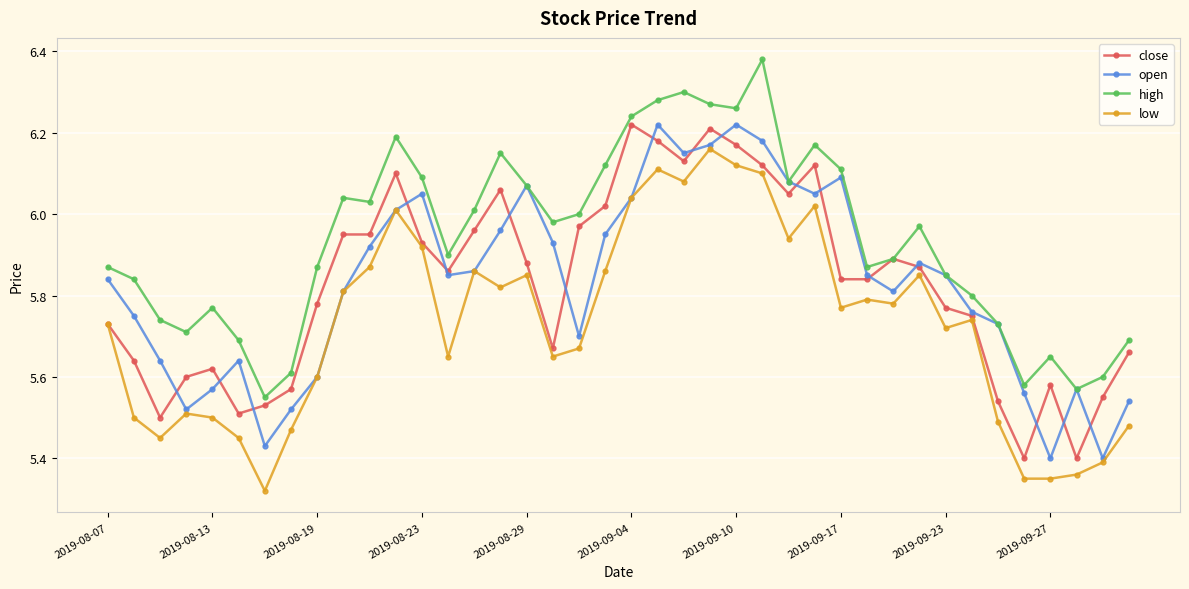

True or false: high and low cross at least once.

False